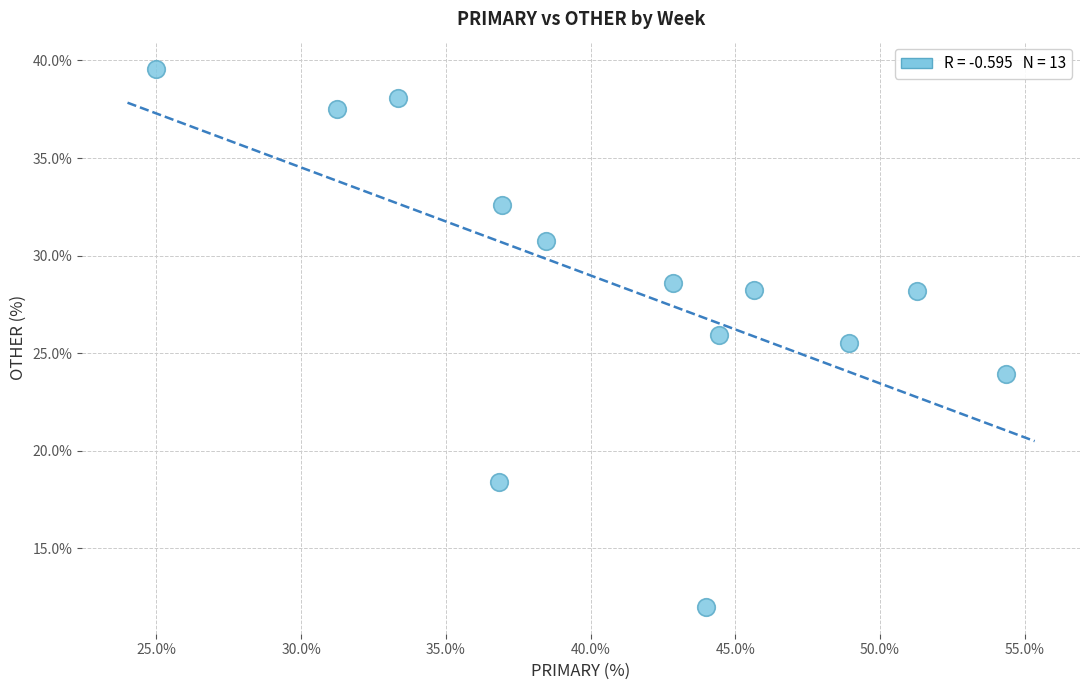

What is the range of Y values (max minus min)?

27.6